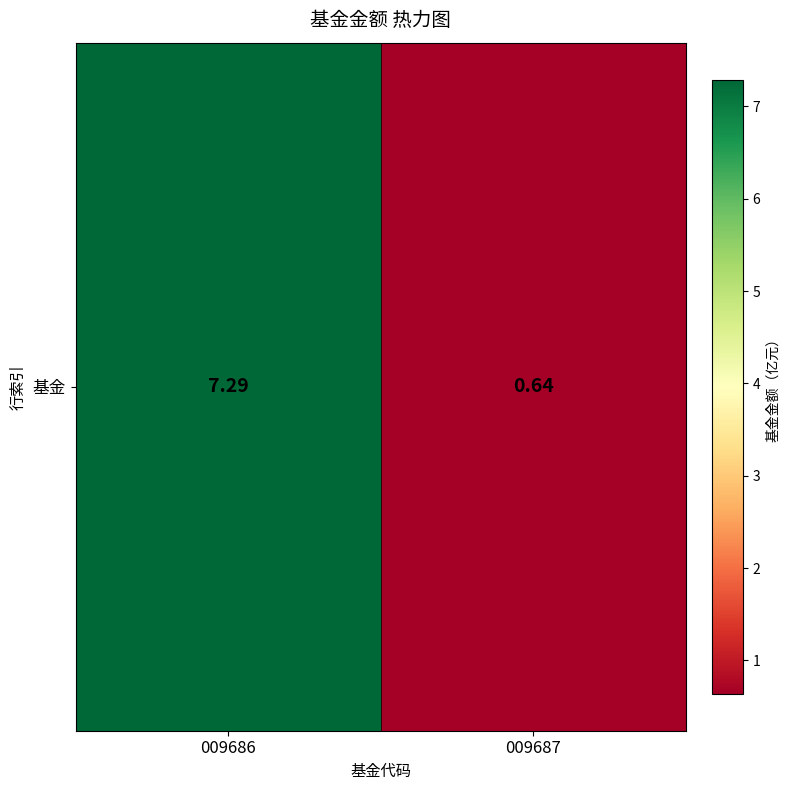

Which category has the highest value across all series?

009686